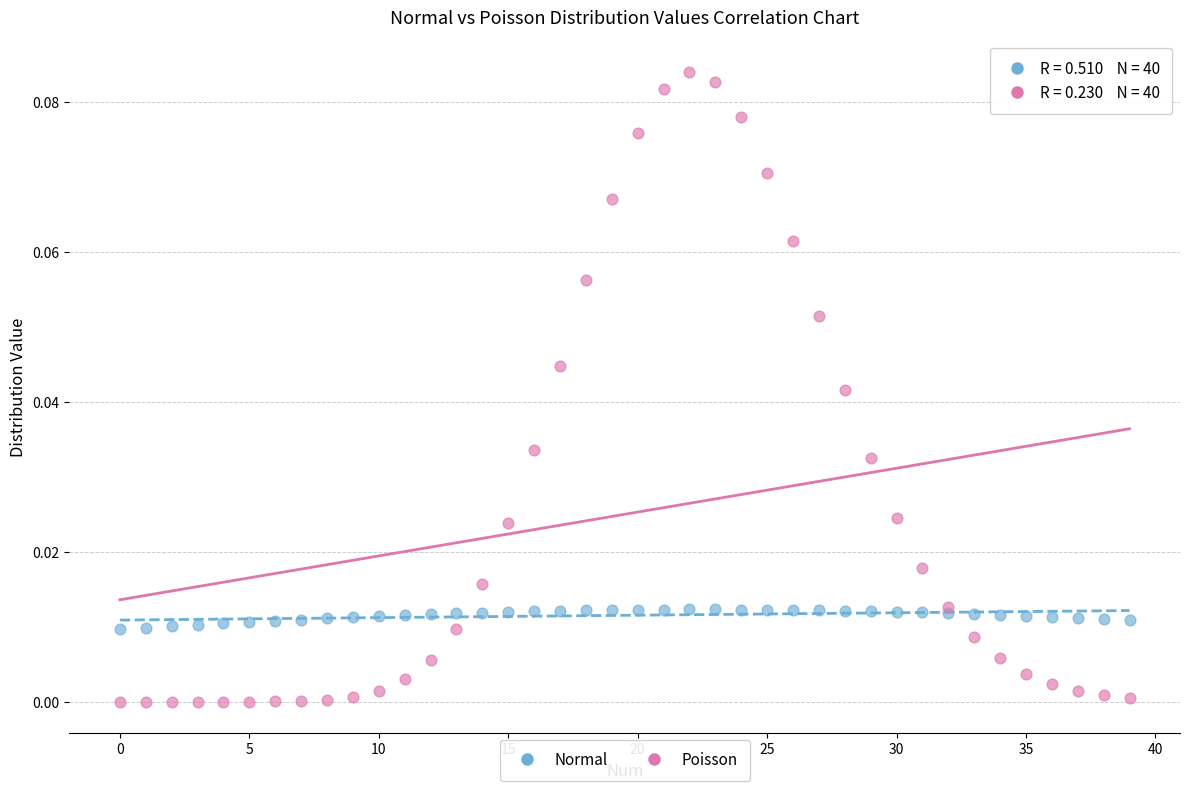

Which series has the largest Y range (max minus min)?

Poisson